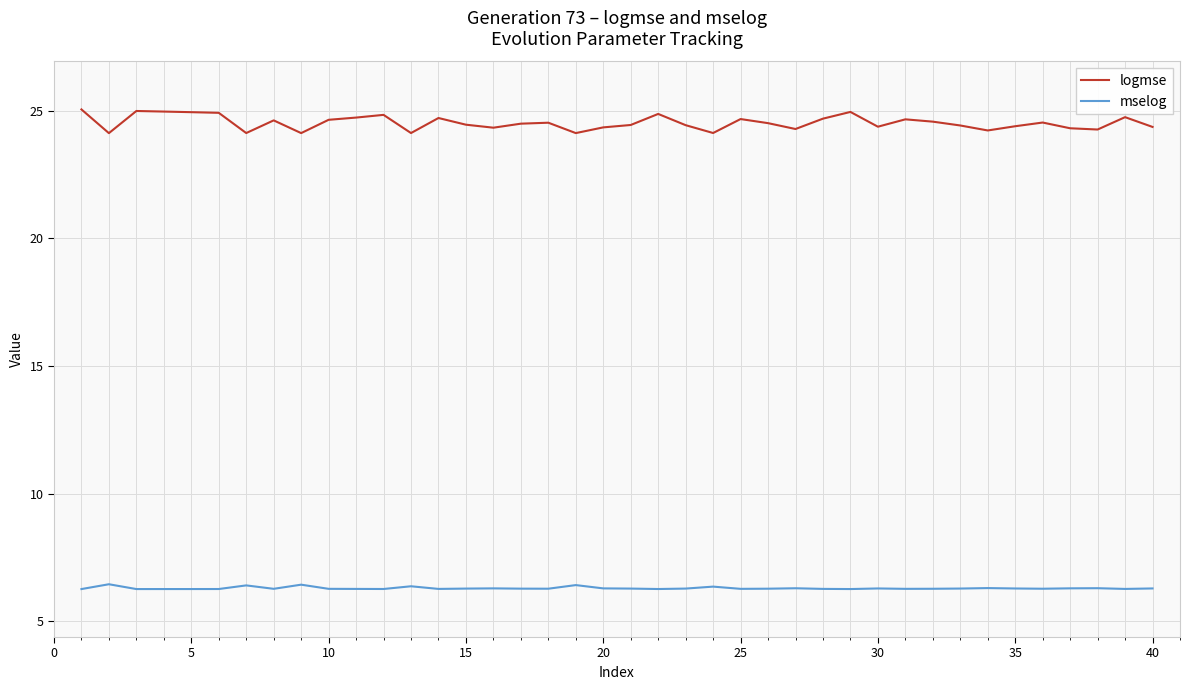

At how many categories does at least one series exceed 20?

40